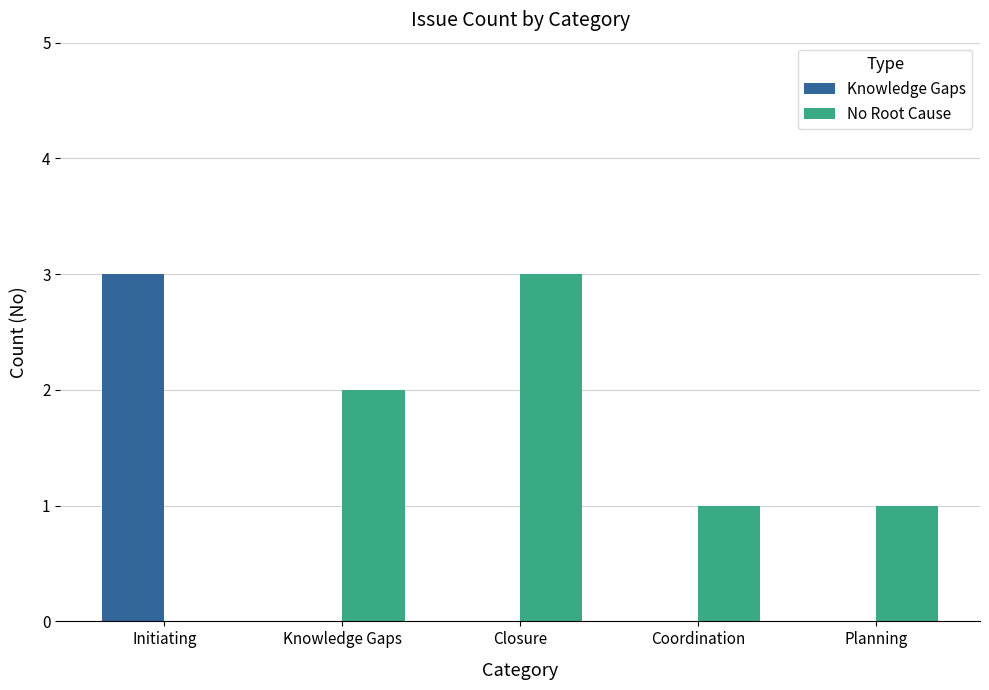

What is the sum of all No Root Cause values?

7